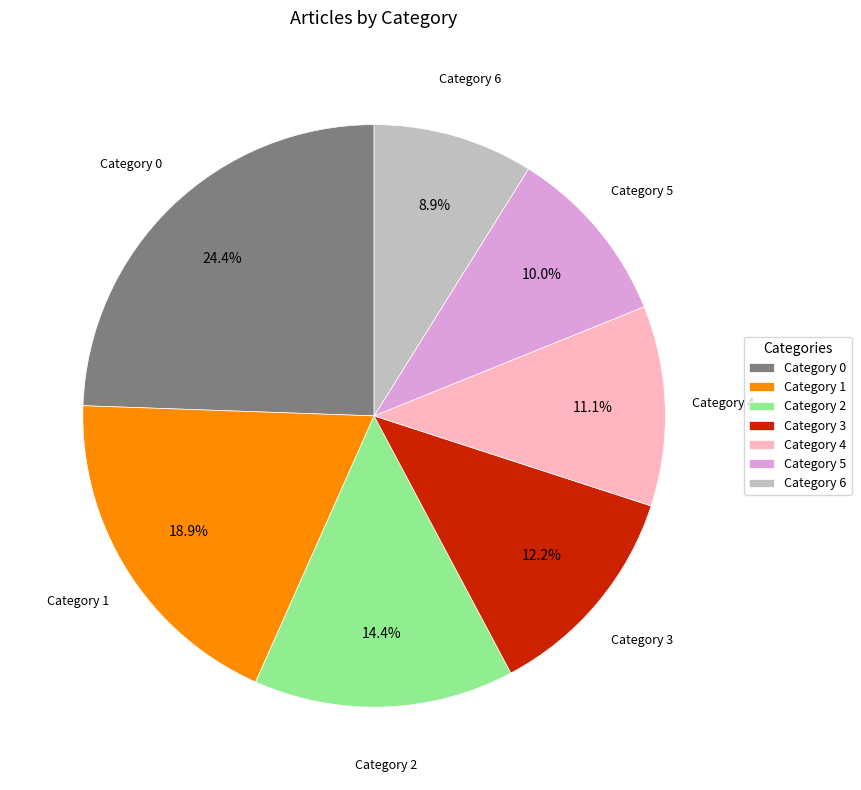

Rank the categories by value from lowest to highest.

Category 6, Category 5, Category 4, Category 3, Category 2, Category 1, Category 0